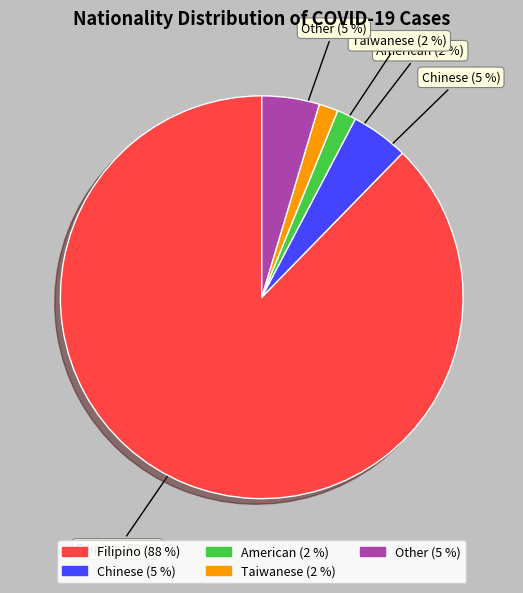

Is it true that American (2 %) is 2% of the pie?

True